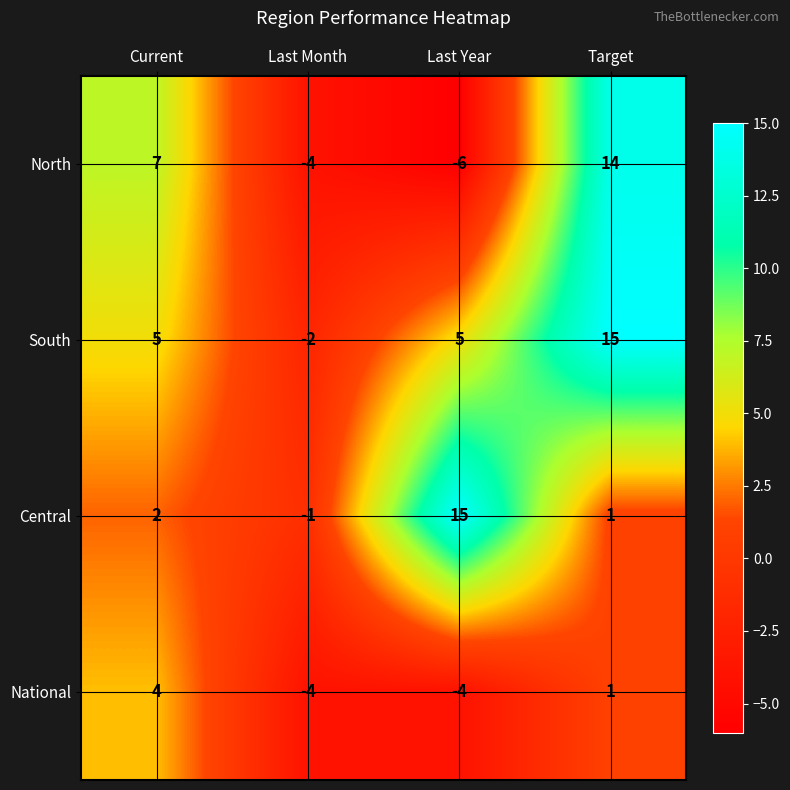

Is it true that South equals -1 at Last Month?

False